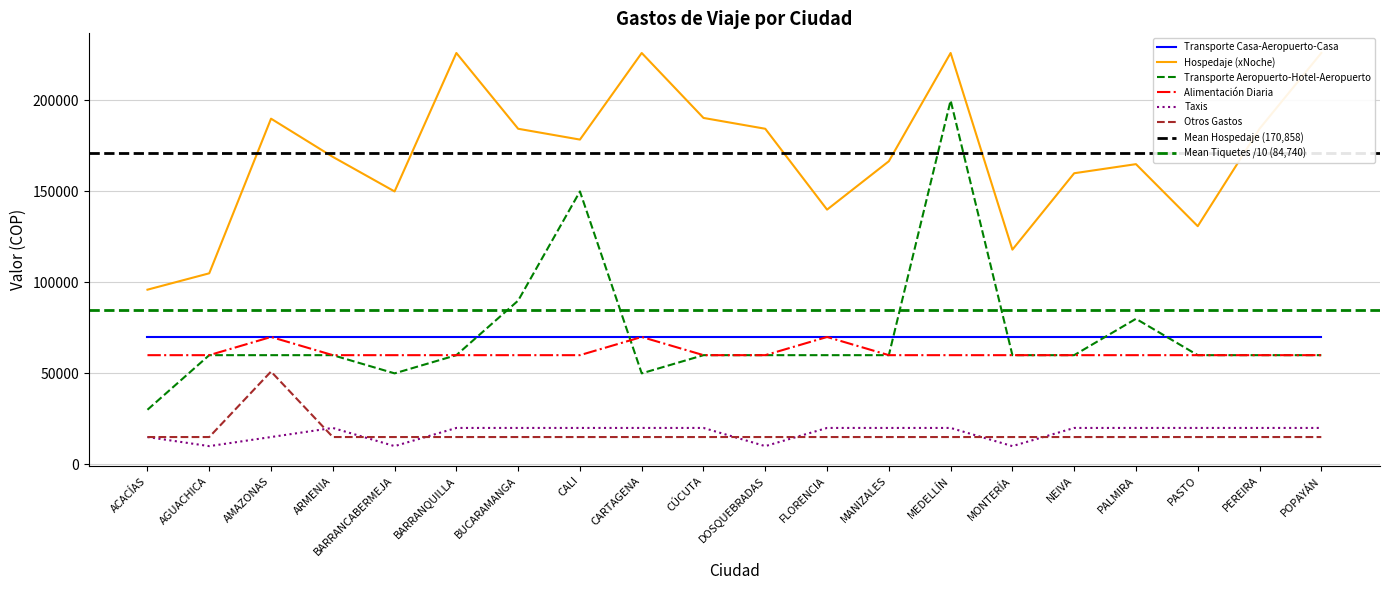

How many data points in Transporte Aeropuerto-Hotel-Aeropuerto are less than 60000?

3